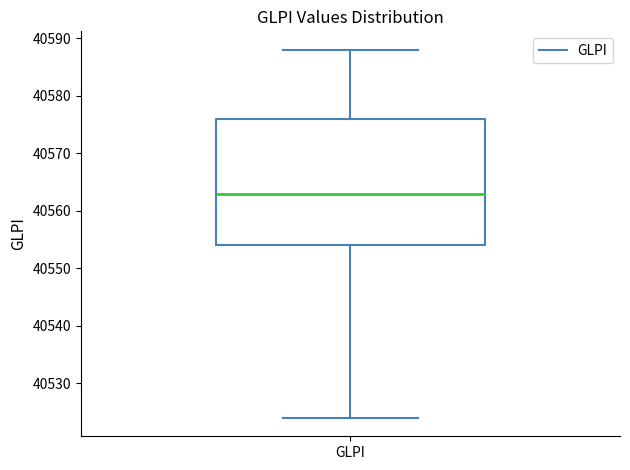

Transcribe this box plot: give where the median line is, the range the box spans, and where the two whiskers end, as read against the y-axis. The values are not printed on the chart, so give them approximately, as read against the axis.

median 40563, box 40554 to 40576, whiskers 40524 to 40588